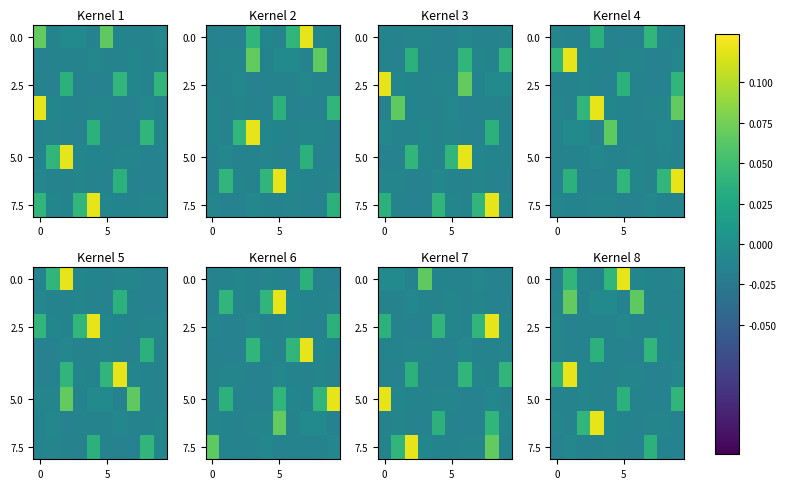

What is the difference between the second highest and minimum values in the 5.0 series?

0.1